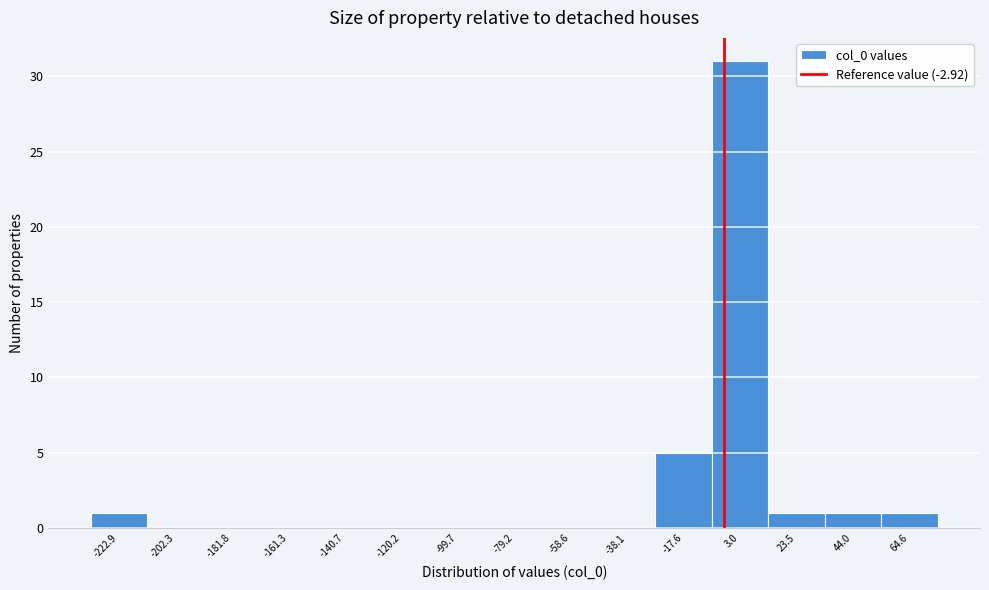

Reading left to right, list every bar in this chart as the range it spans on the x-axis followed by its height. Neither the bar edges nor the heights are printed on the chart, so give them approximately, as read against the axes.

-235 to -215: 1
-215 to -190: 0
-190 to -170: 0
-170 to -150: 0
-150 to -130: 0
-130 to -110: 0
-110 to -90: 0
-90 to -70: 0
-70 to -50: 0
-50 to -30: 0
-30 to -5: 5
-5 to 15: 31
15 to 35: 1
35 to 55: 1
55 to 75: 1